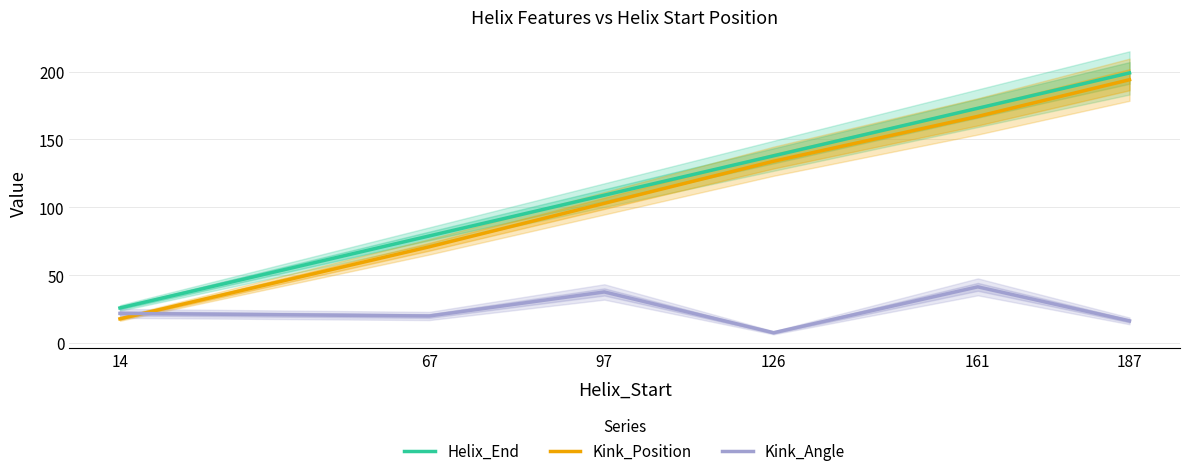

At which label is Kink_Position closest to 106?

97